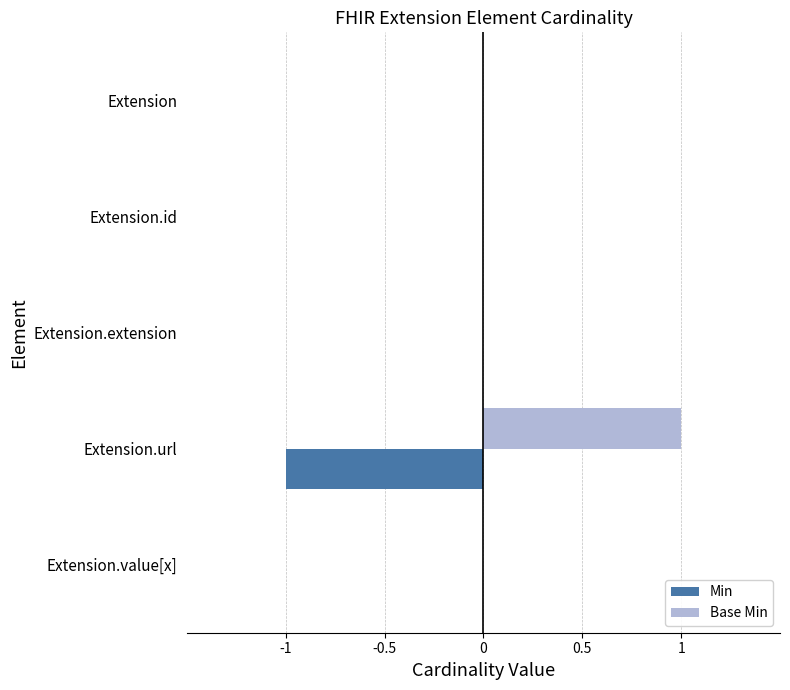

Is the value of Base Min at Extension.url greater than the value of Min at Extension.extension?

Yes